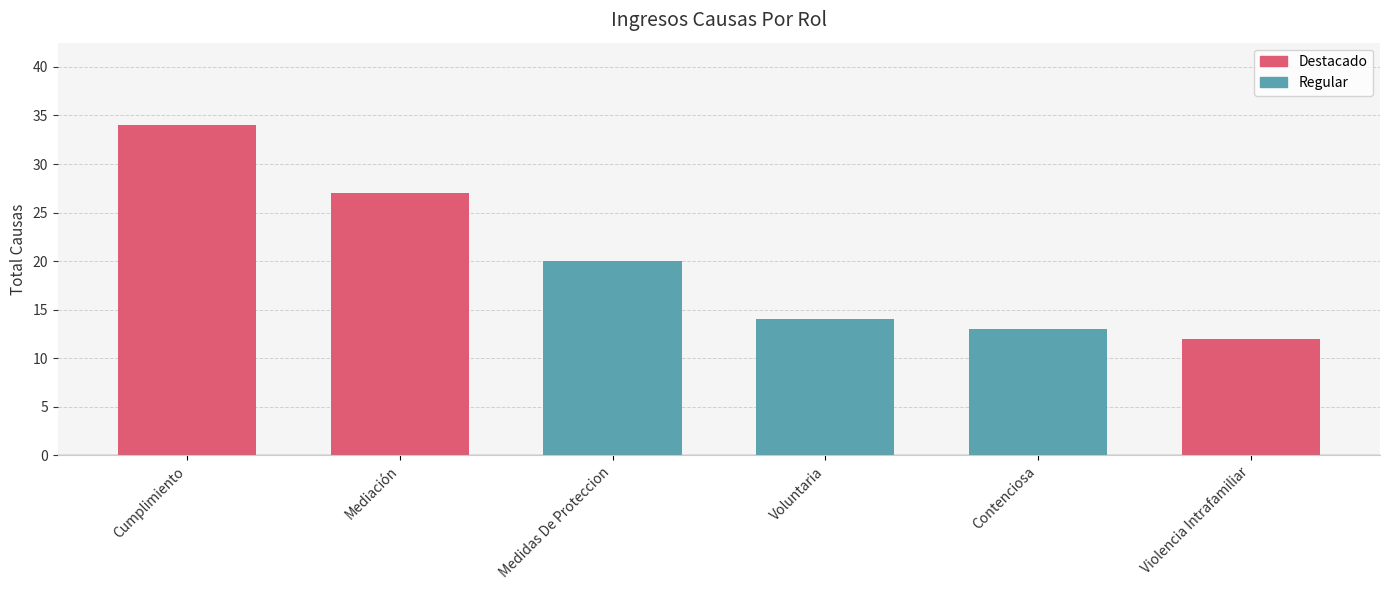

What is the value of the 4th bar from the left?

14